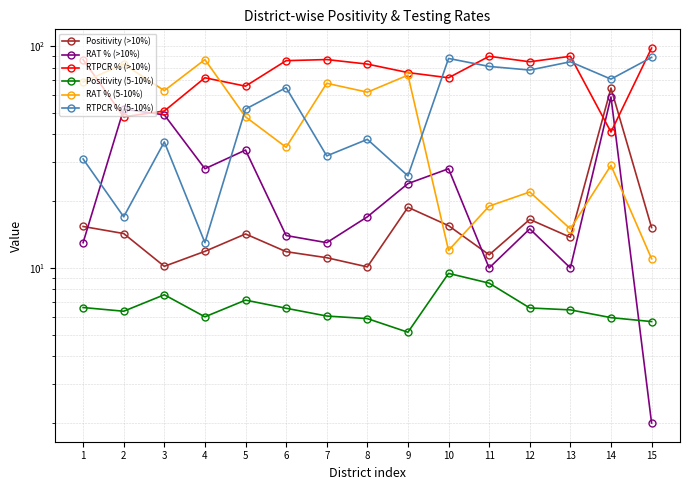

What is the value of the RAT % (5-10%) point at the 14th from the left?

29.0